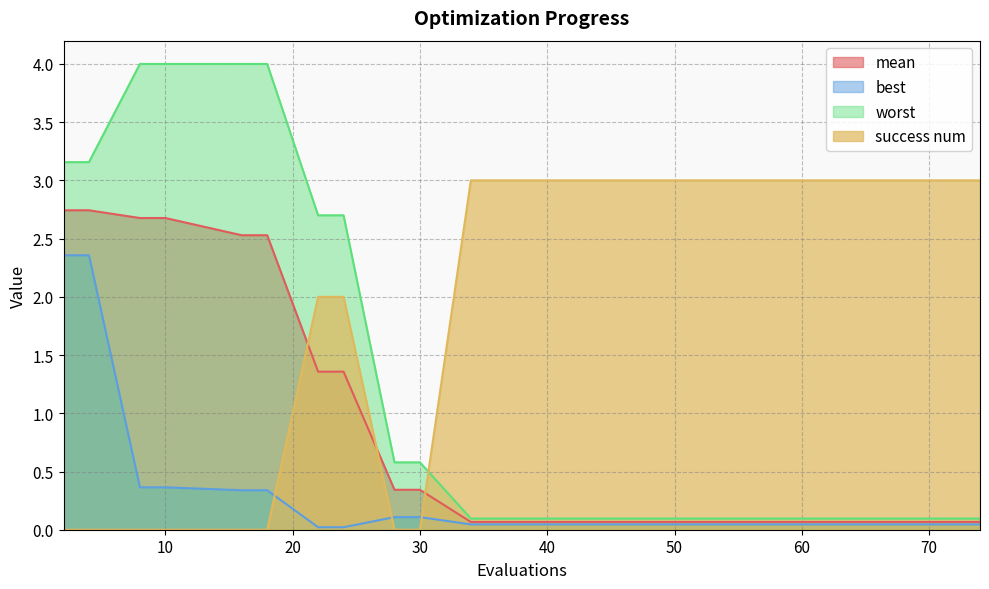

True or false: mean and worst cross at least once.

False